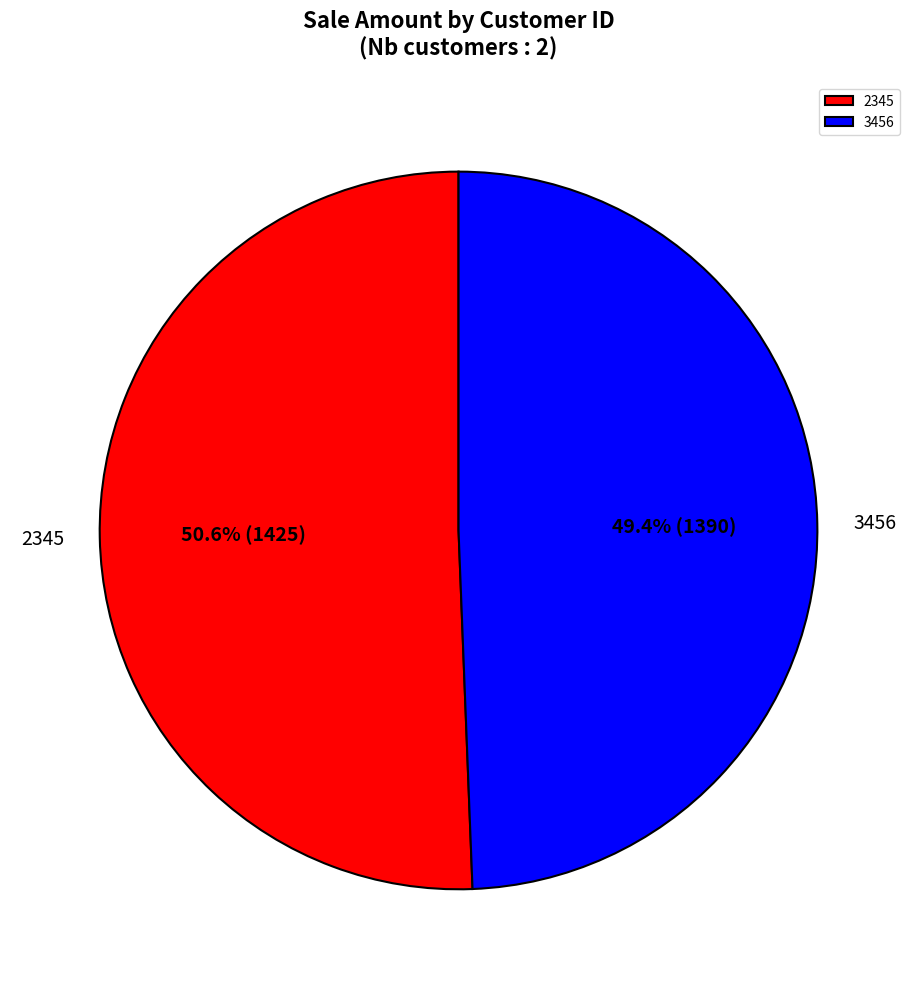

To the nearest percent, what is the average slice percentage?

50%